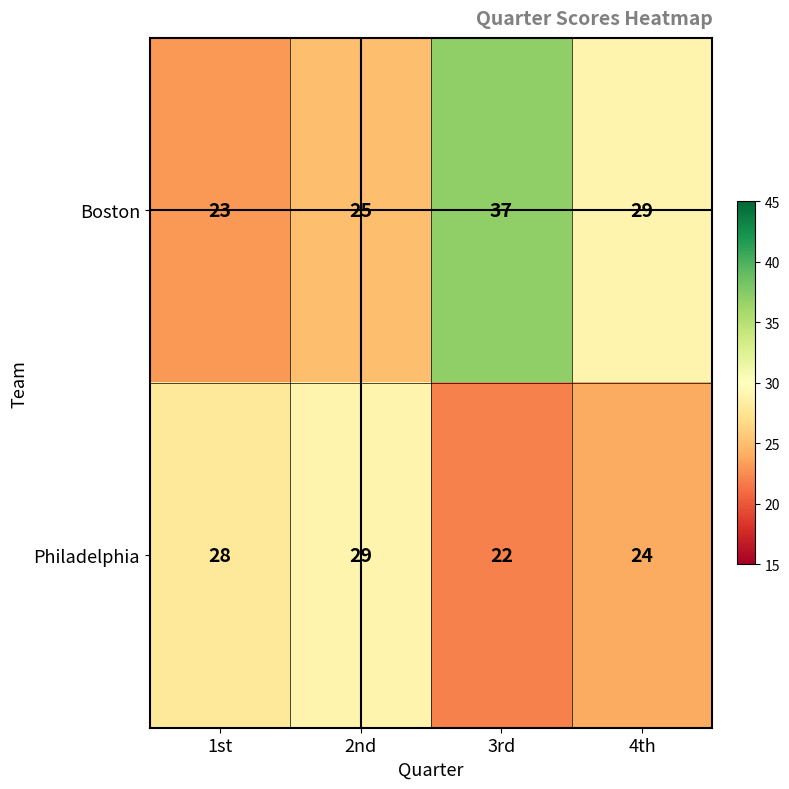

What is the difference between the second highest and minimum values in the Boston series?

6